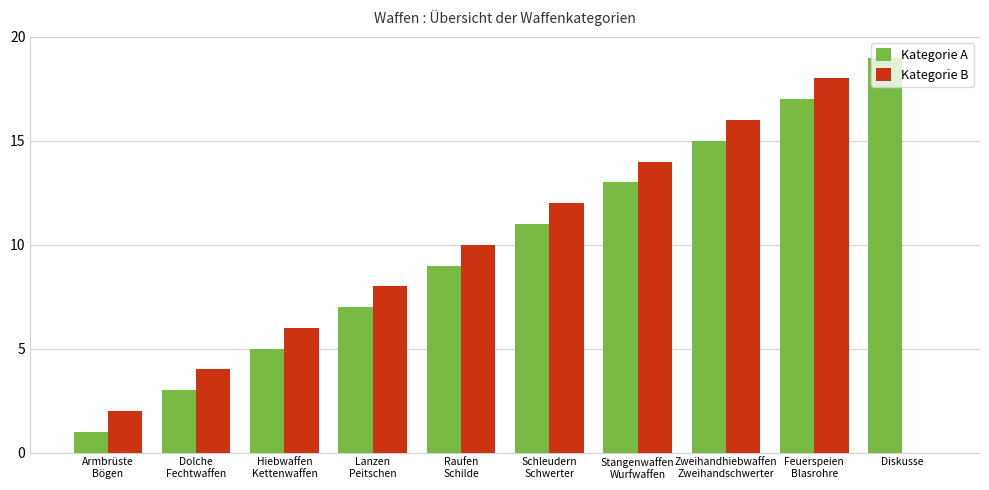

What is the sum of all Kategorie A values?

100